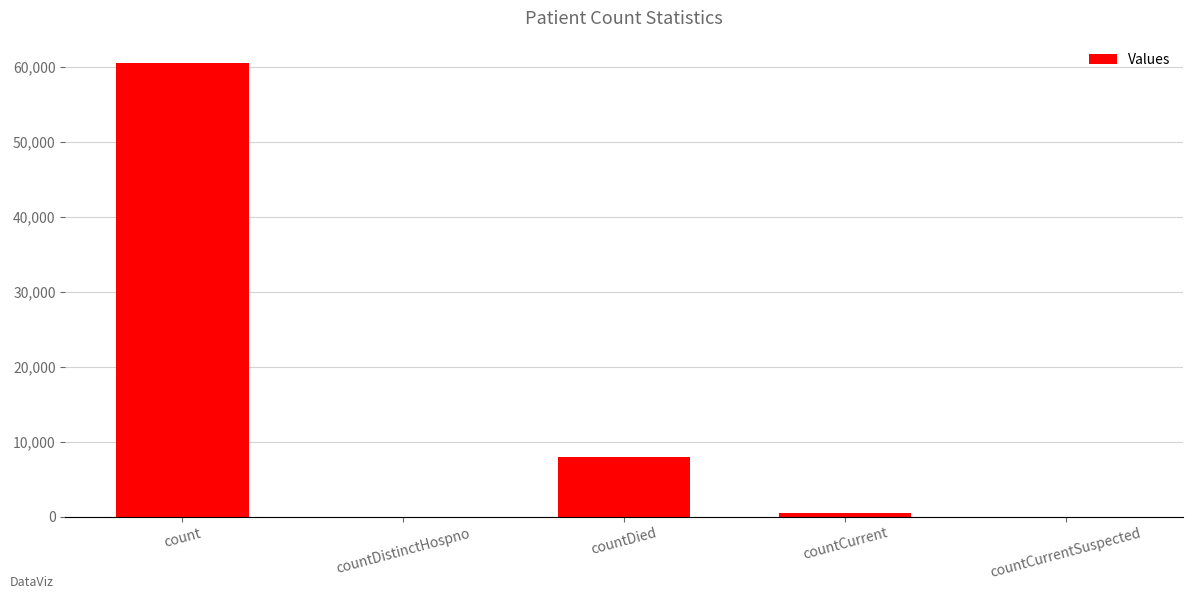

What is the change in value from countDistinctHospno to countDied?

+7971